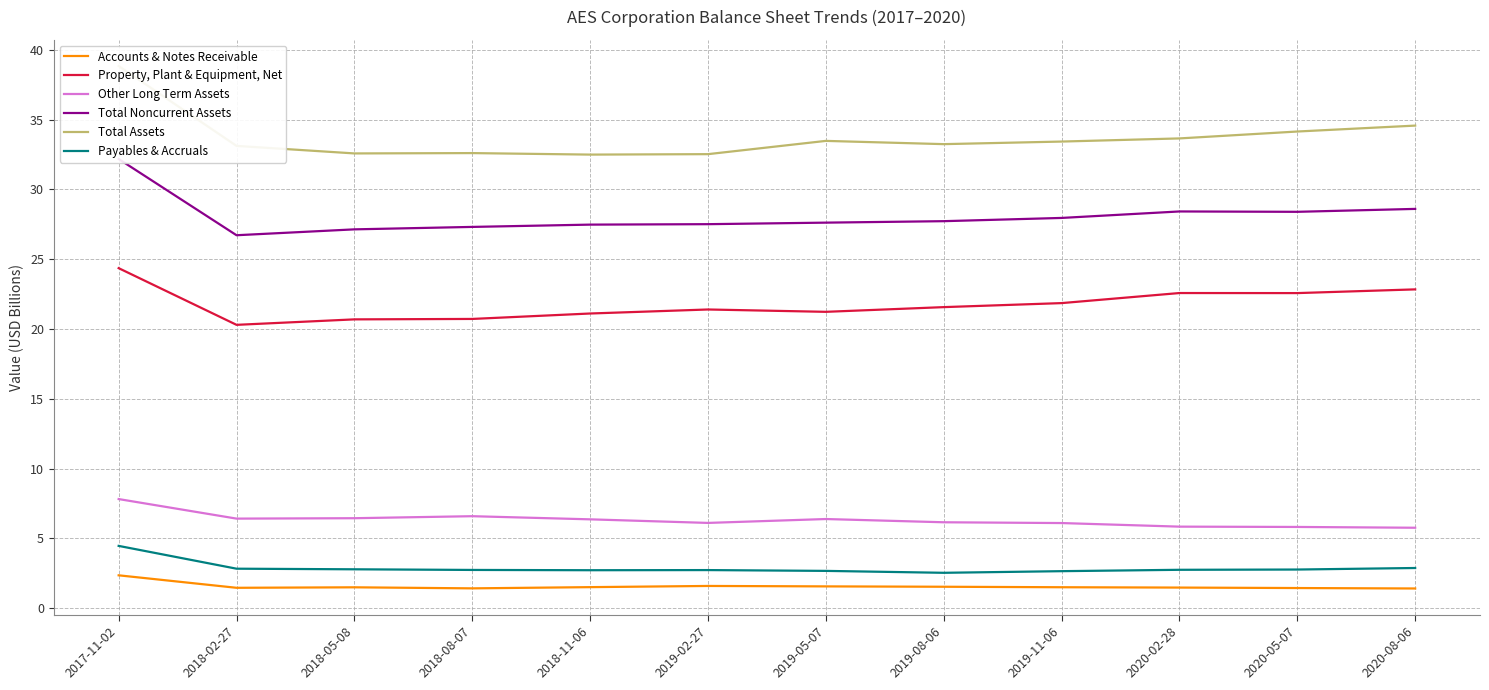

Reading left to right, list all the values displayed in this chart.

Accounts & Notes Receivable: 2.4	1.5	1.5	1.4	1.5	1.6	1.6	1.5	1.5	1.5	1.4	1.4
Property, Plant & Equipment, Net: 24.4	20.3	20.7	20.7	21.1	21.4	21.2	21.6	21.9	22.6	22.6	22.8
Other Long Term Assets: 7.8	6.4	6.4	6.6	6.4	6.1	6.4	6.2	6.1	5.8	5.8	5.8
Total Noncurrent Assets: 32.2	26.7	27.1	27.3	27.5	27.5	27.6	27.7	28.0	28.4	28.4	28.6
Total Assets: 38.8	33.1	32.6	32.6	32.5	32.5	33.5	33.2	33.4	33.6	34.1	34.6
Payables & Accruals: 4.5	2.8	2.8	2.7	2.7	2.7	2.7	2.5	2.7	2.8	2.8	2.9